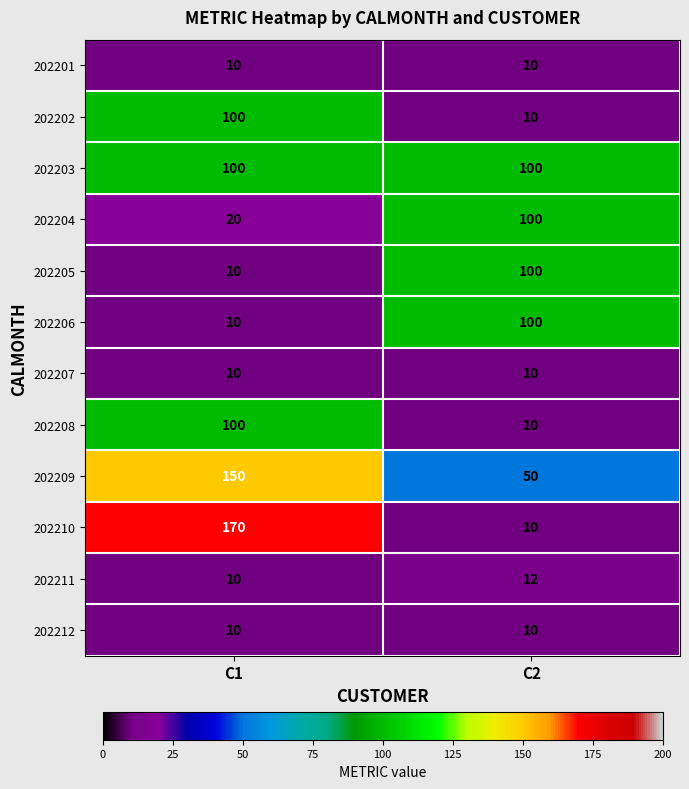

List the labels in order of 202211 value, smallest first.

C1, C2